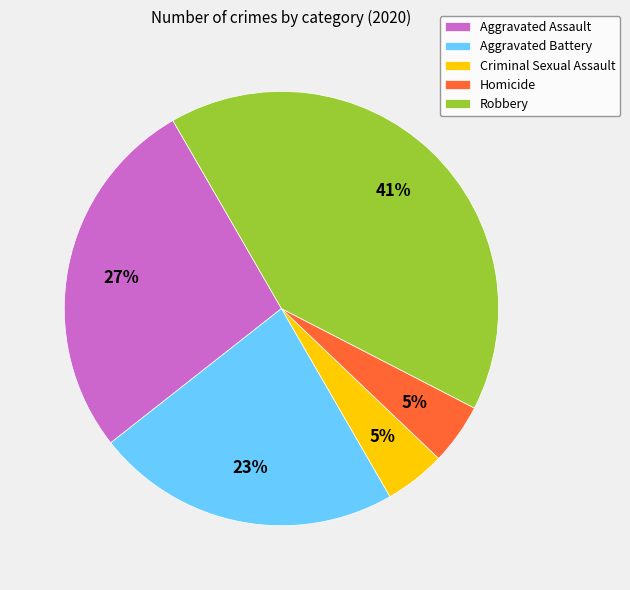

To the nearest percent, what is the difference between the largest and smallest slice percentages?

36%